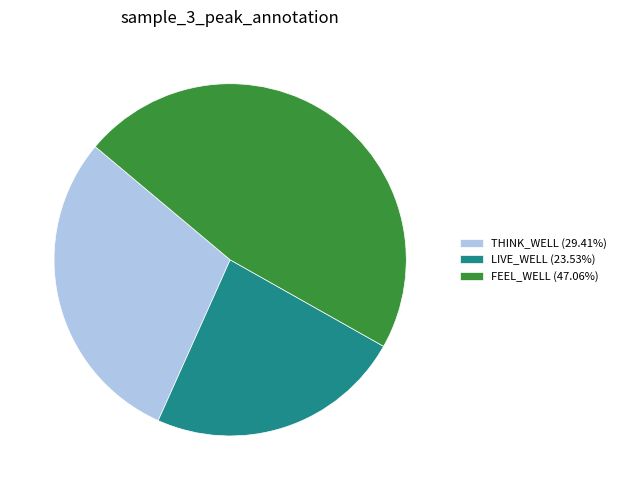

Does any single category account for the majority?

No